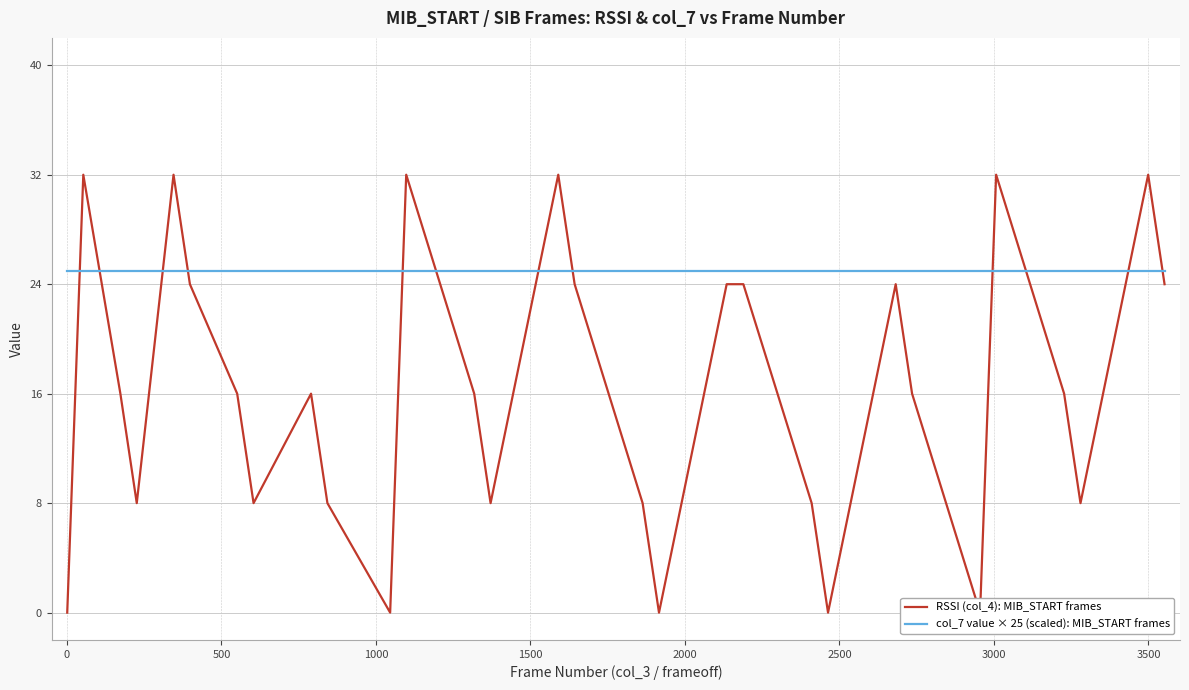

How many intersections are there between RSSI (col_4): MIB_START frames and col_7 value × 25 (scaled): MIB_START frames?

12